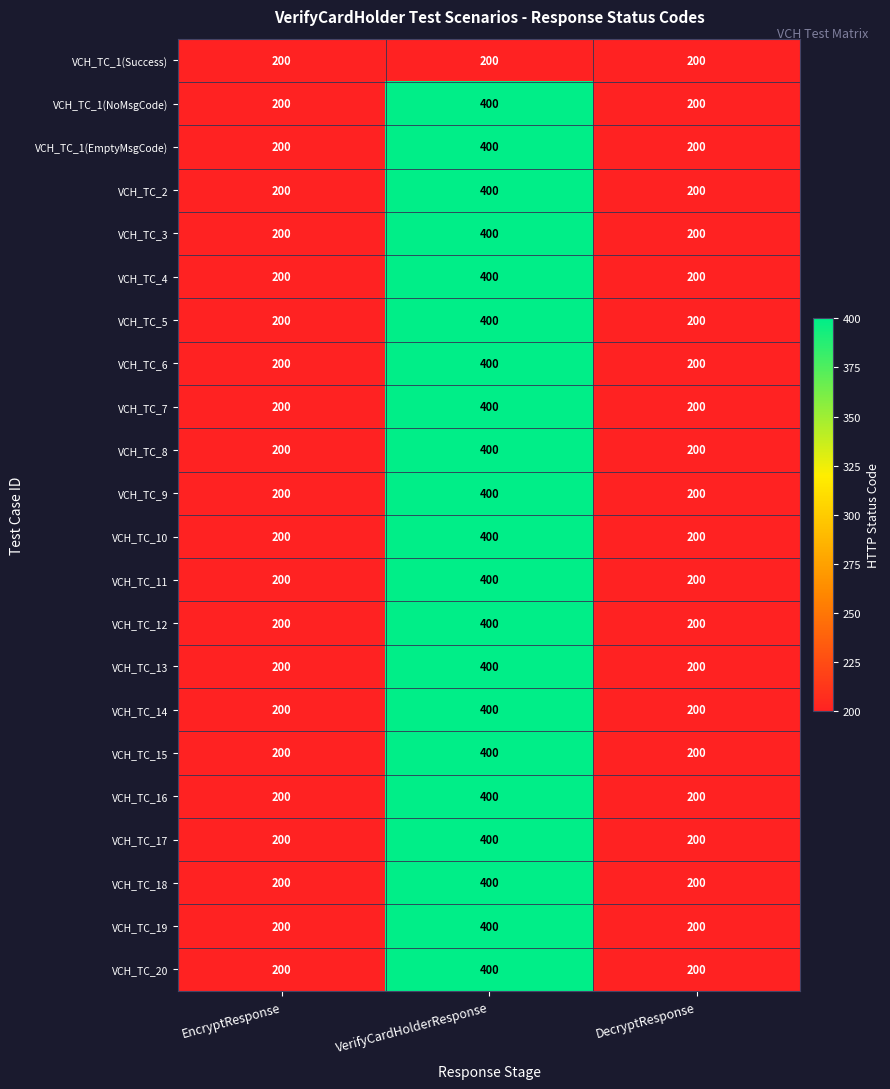

The VCH_TC_12 series shows 337 at DecryptResponse. True or false?

False